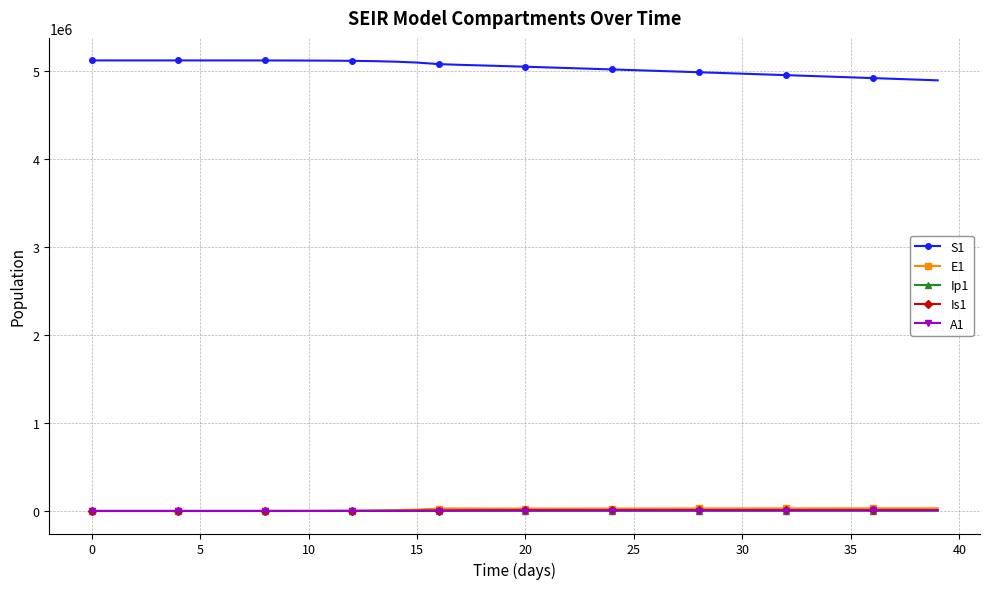

At how many categories does at least one series exceed 2700536?

40